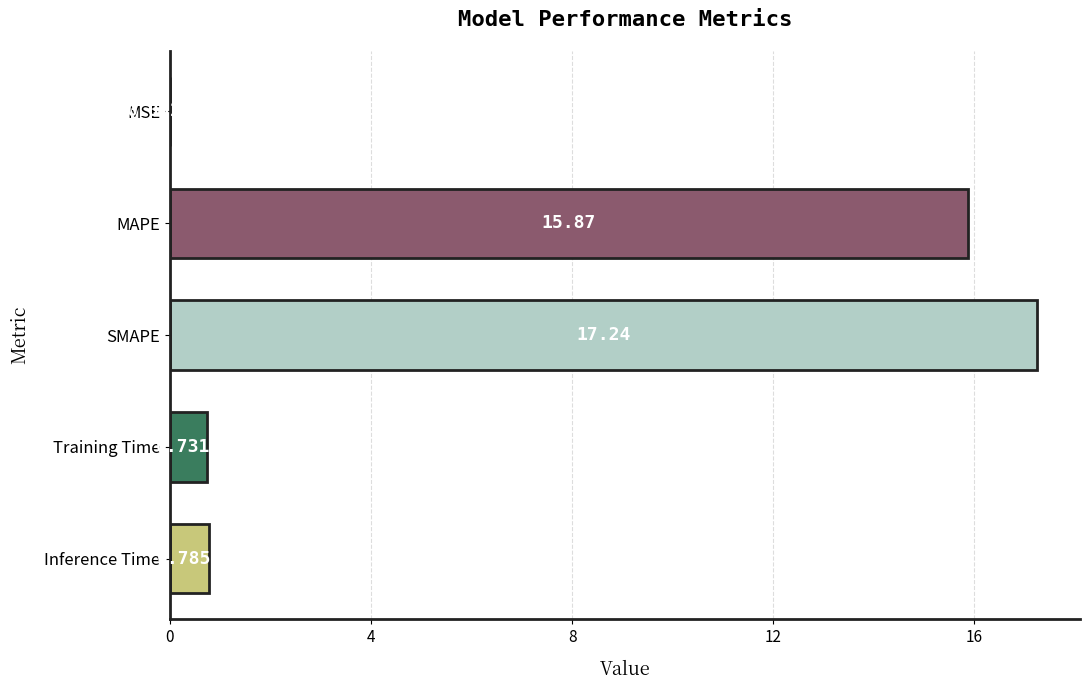

Where is the data nearest to the value 8?

Inference Time